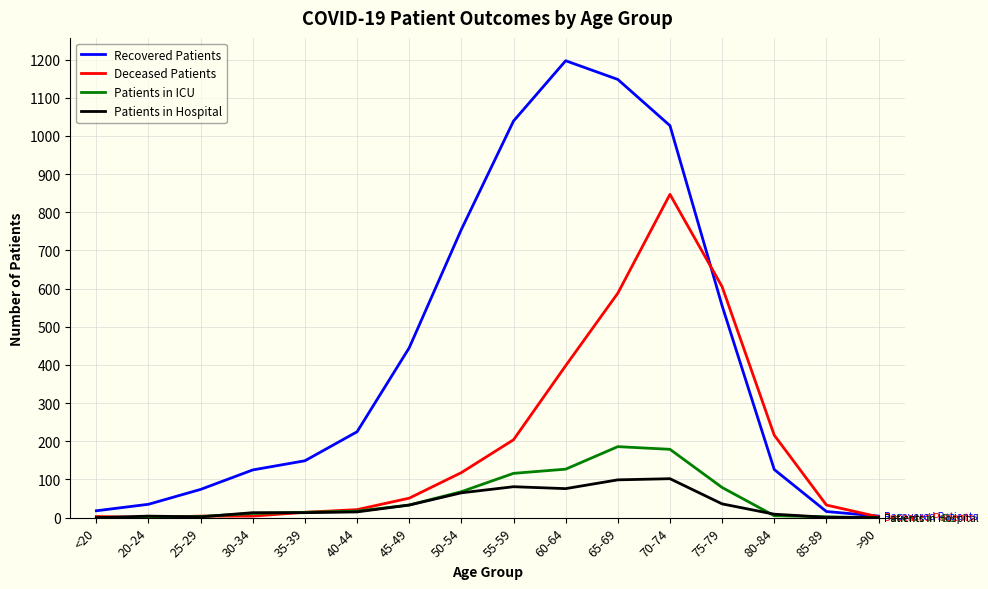

What is the greatest value displayed?

1197